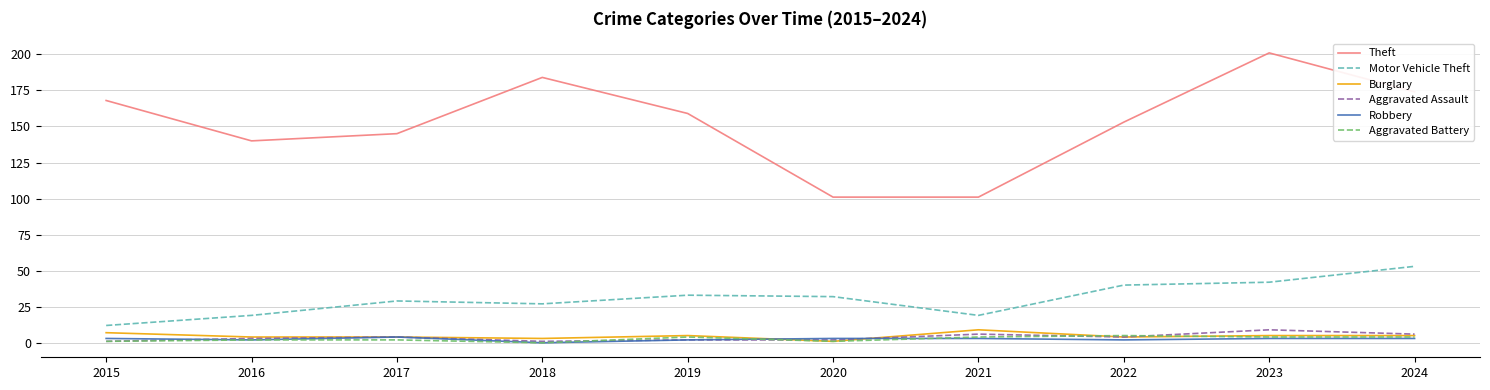

Which series has the largest range (max minus min)?

Theft